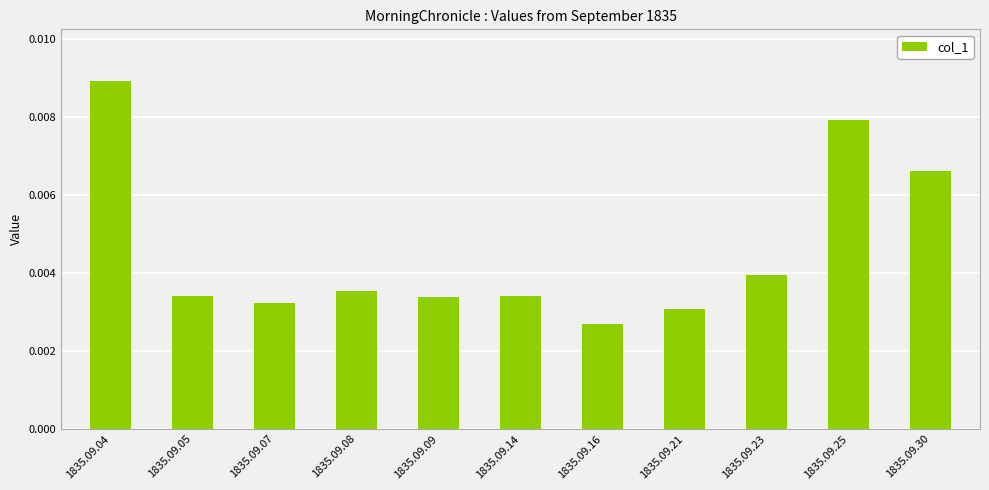

At which category does the chart reach its minimum across all series?

1835.09.16